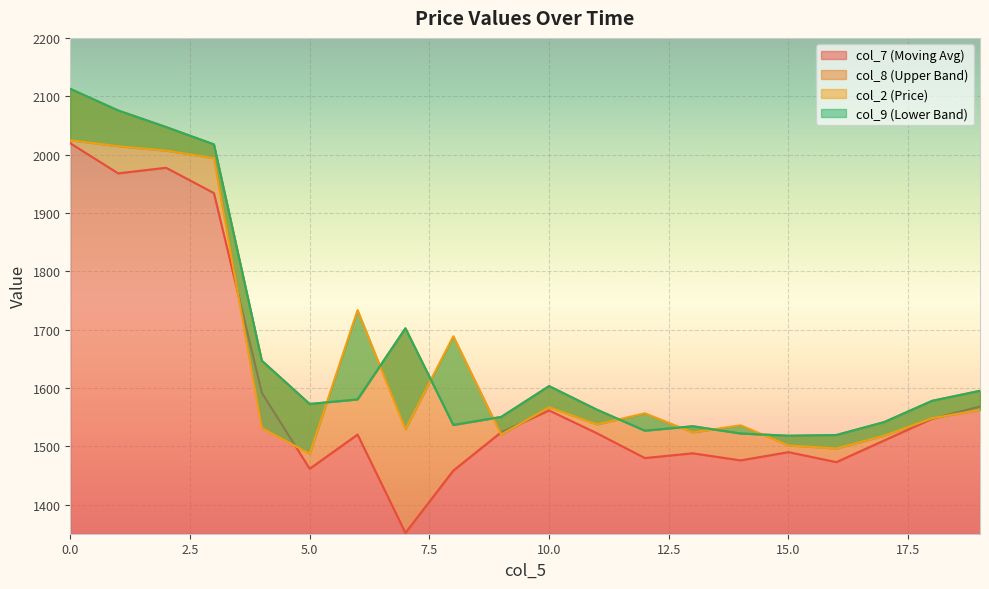

Which series has the widest spread of values?

col_7